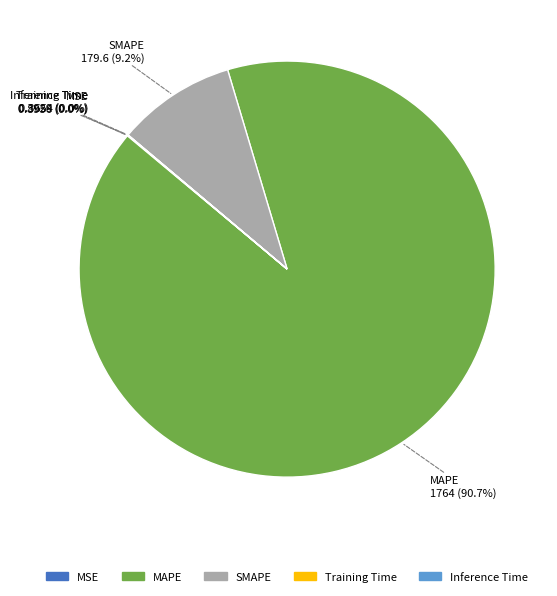

Which category has the biggest portion of the pie?

MAPE